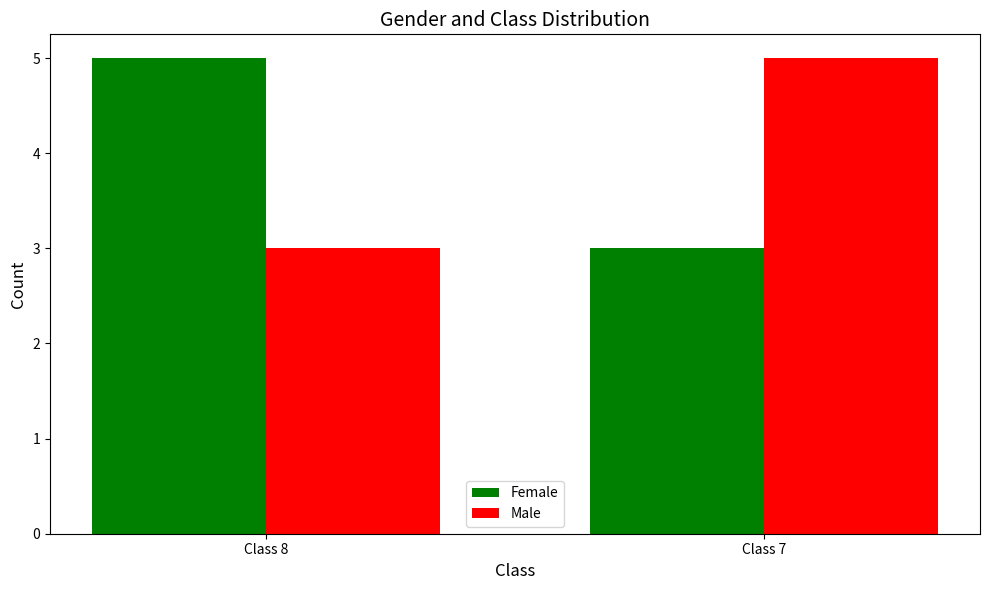

Read the Male value at Class 8.

3